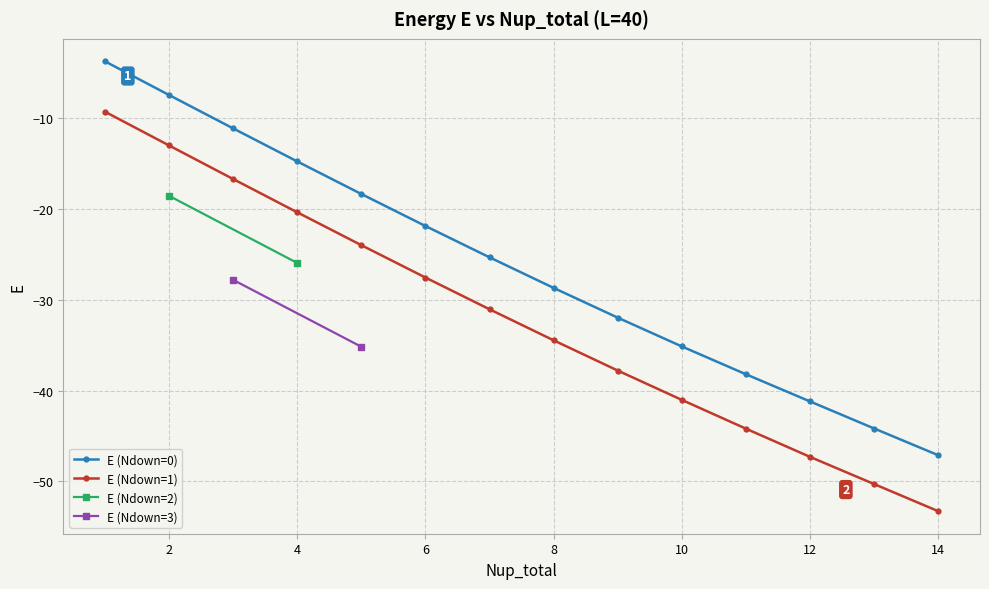

What is the lowest value of the E (Ndown=0) series?

-47.1